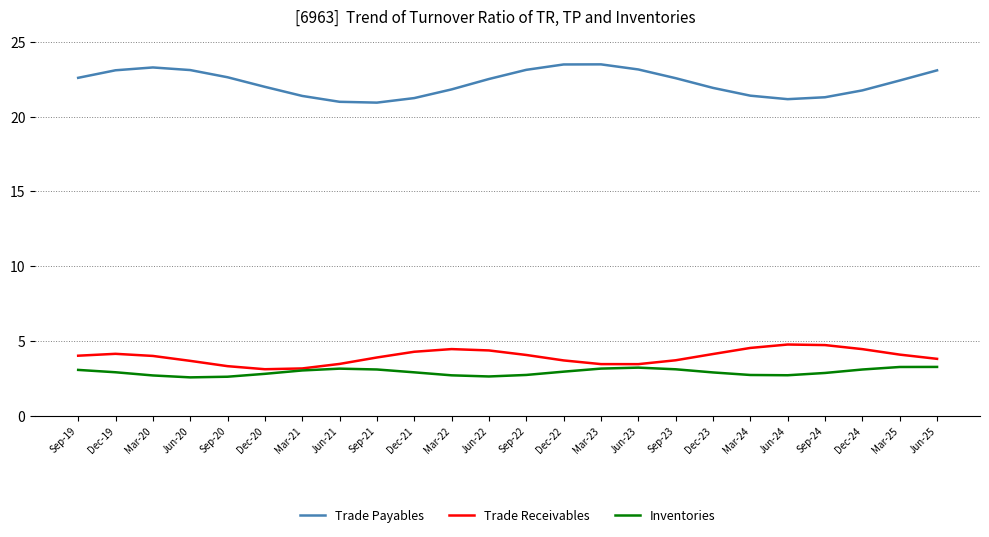

Which series has the widest spread of values?

Trade Payables